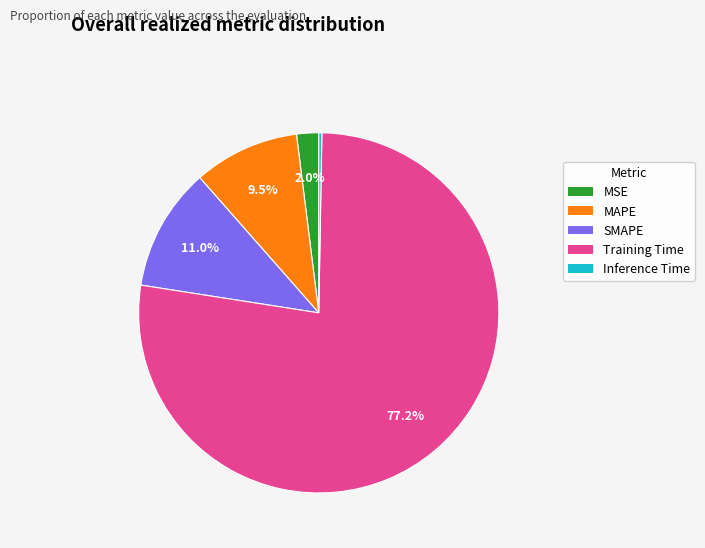

To the nearest percent, what portion does MSE represent?

2%